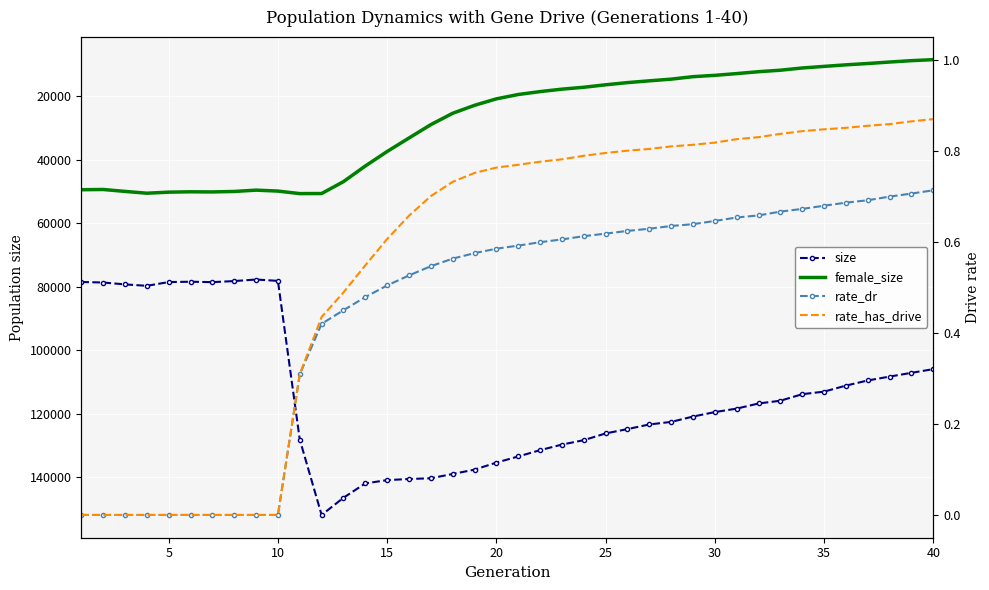

The value of rate_has_drive at 20 is 0.3. True or false?

False